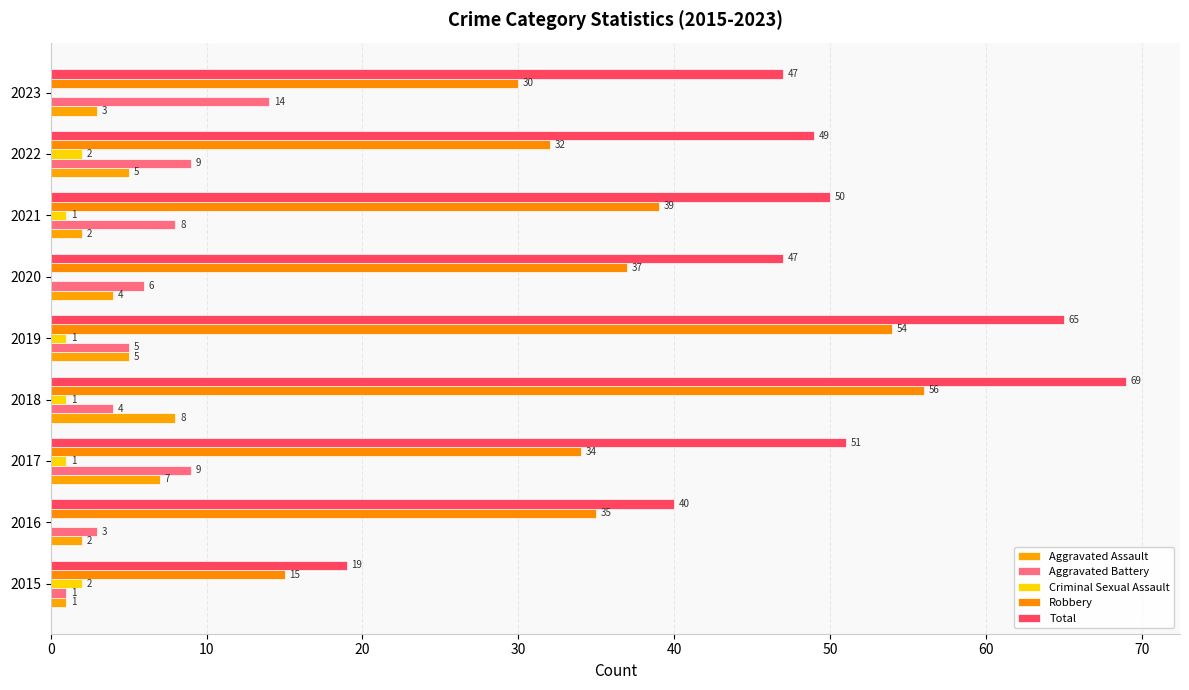

How many distinct data groups are displayed?

5